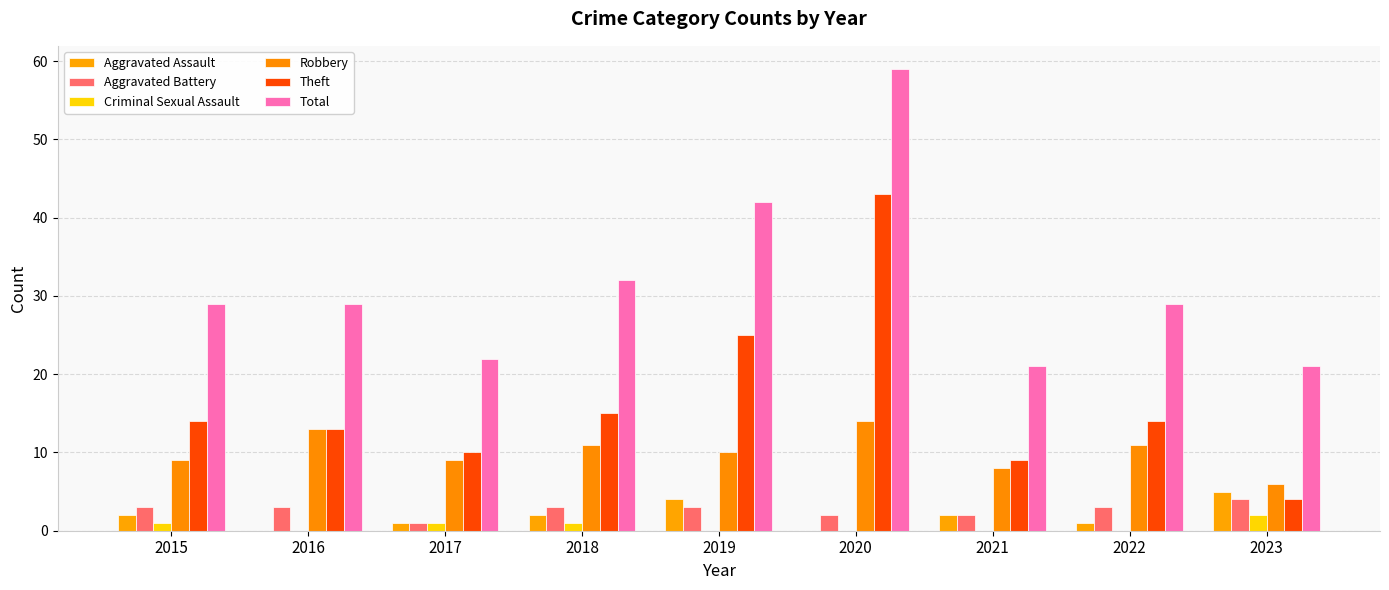

Rank the categories by Criminal Sexual Assault value from highest to lowest.

2023, 2015, 2017, 2018, 2016, 2019, 2020, 2021, 2022